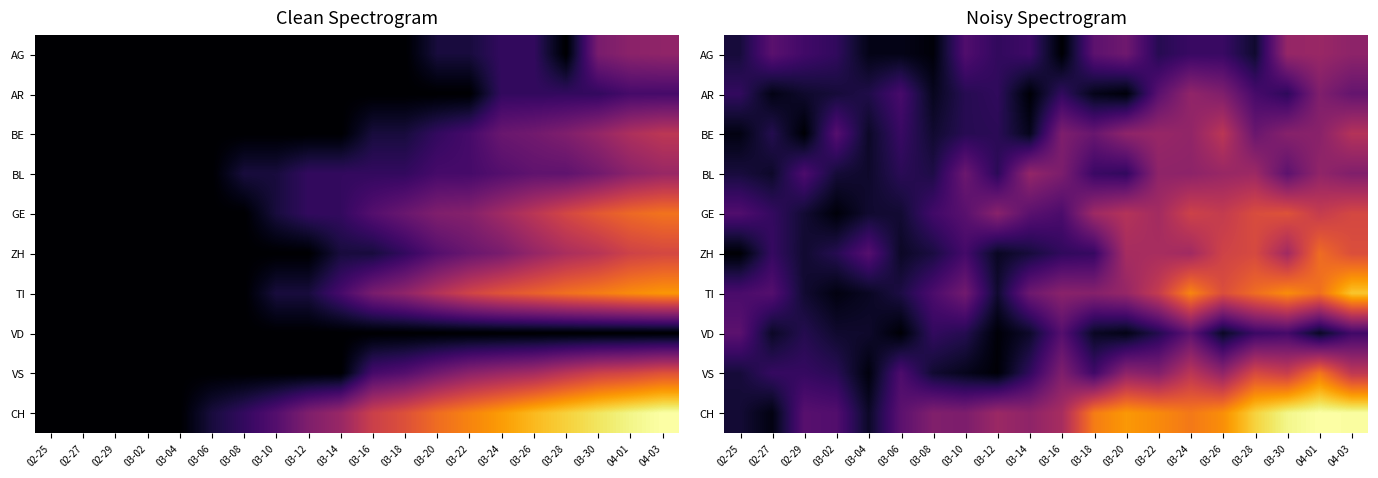

What is the highest value of the AG series?

3.5